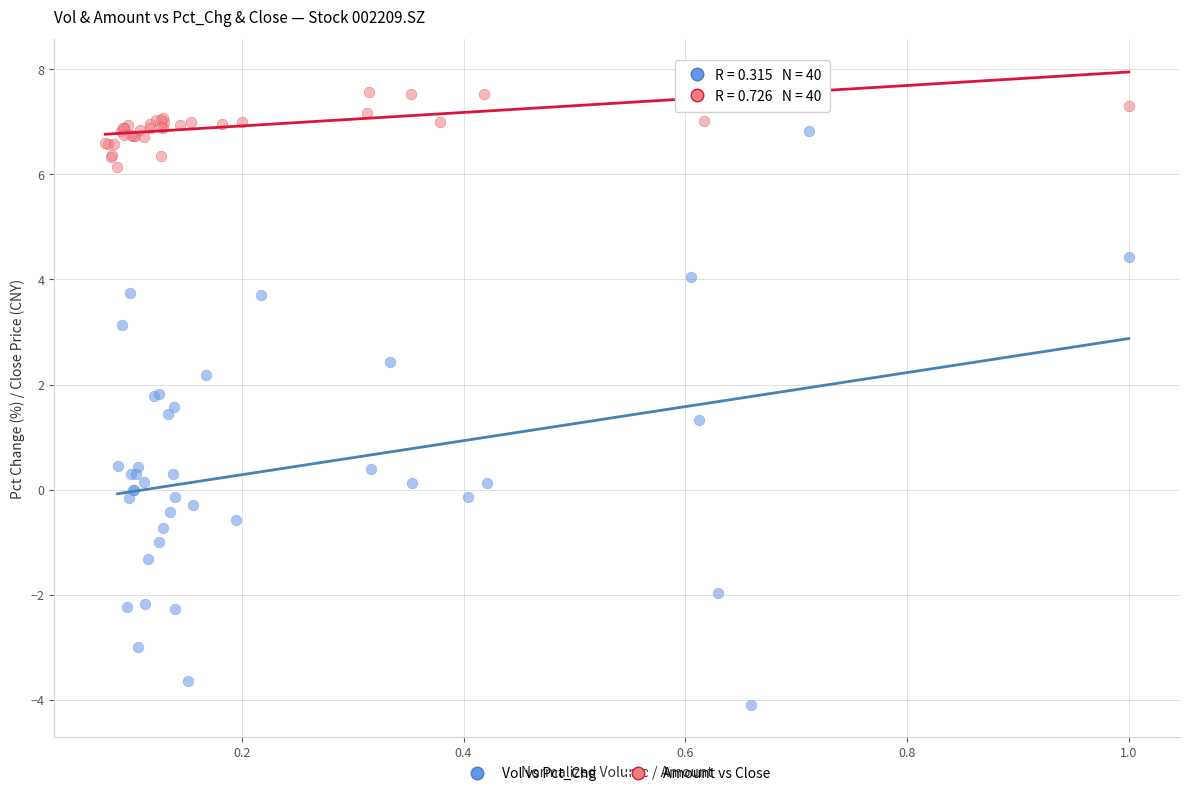

Which series contains the highest Y value?

Amount vs Close